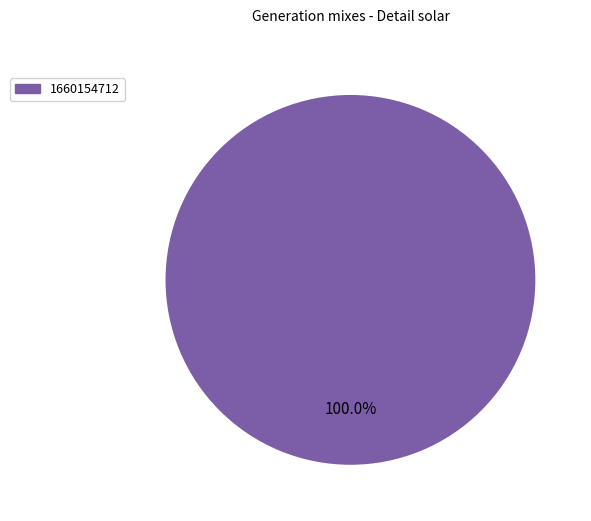

Count the number of slices in the pie.

1